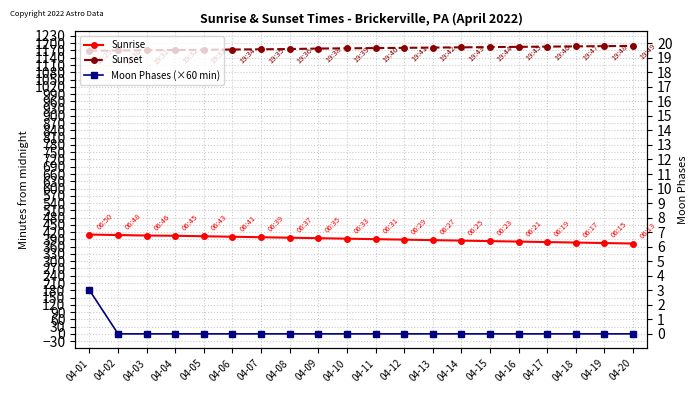

How many values in the Sunrise series exceed 393?

9